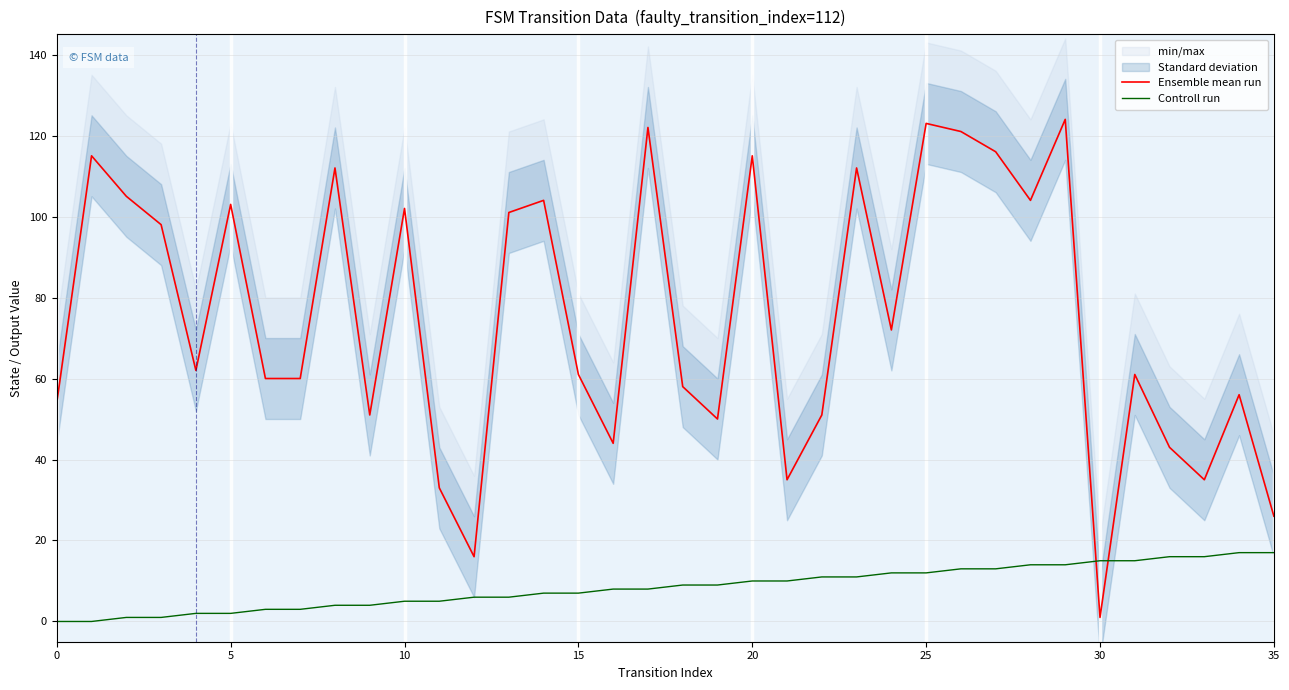

At 25, list the series in order from smallest to largest.

Controll run, Ensemble mean run